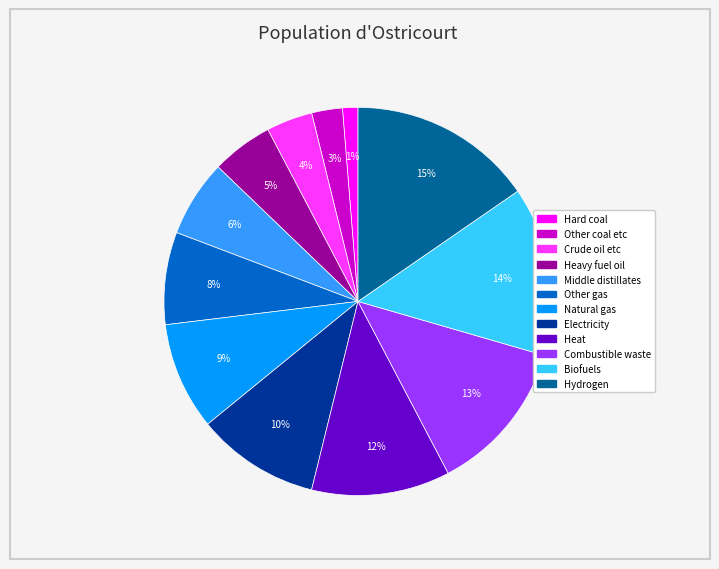

Which has a higher value, Combustible waste or Electricity?

Combustible waste